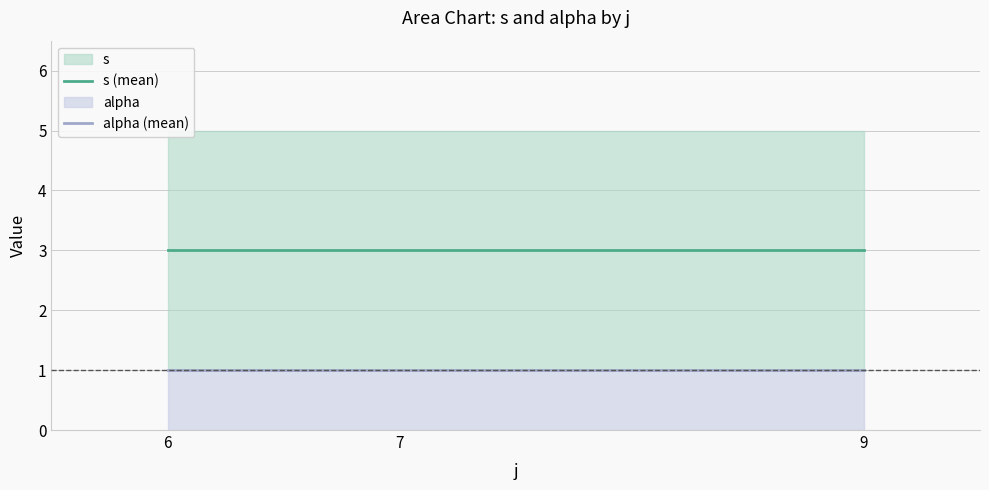

How many lines are shown in the chart?

2